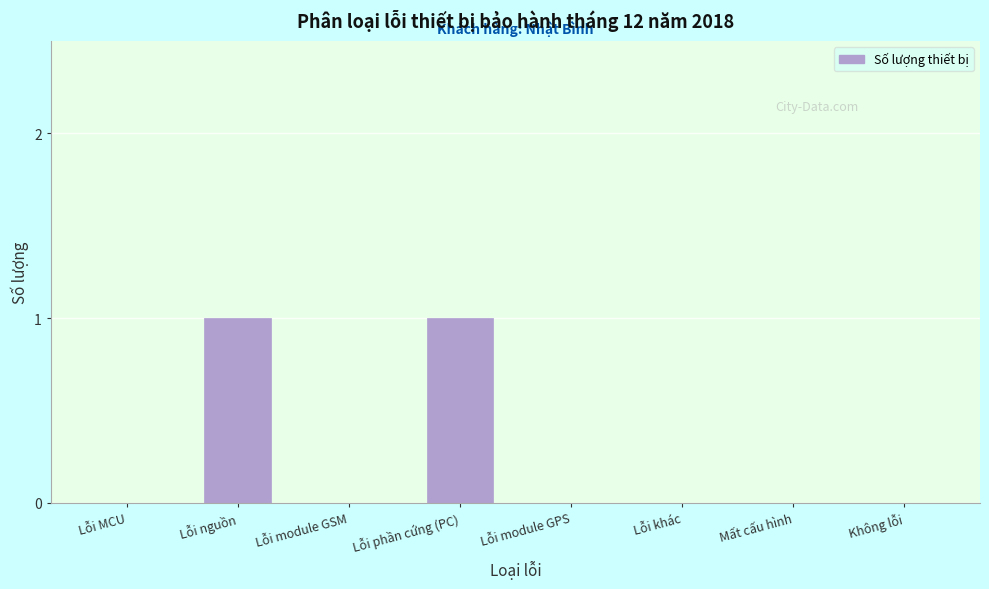

Reading left to right, list all the values displayed in this chart.

Lỗi MCU=0	Lỗi nguồn=1	Lỗi module GSM=0	Lỗi phần cứng (PC)=1	Lỗi module GPS=0	Lỗi khác=0	Mất cấu hình=0	Không lỗi=0